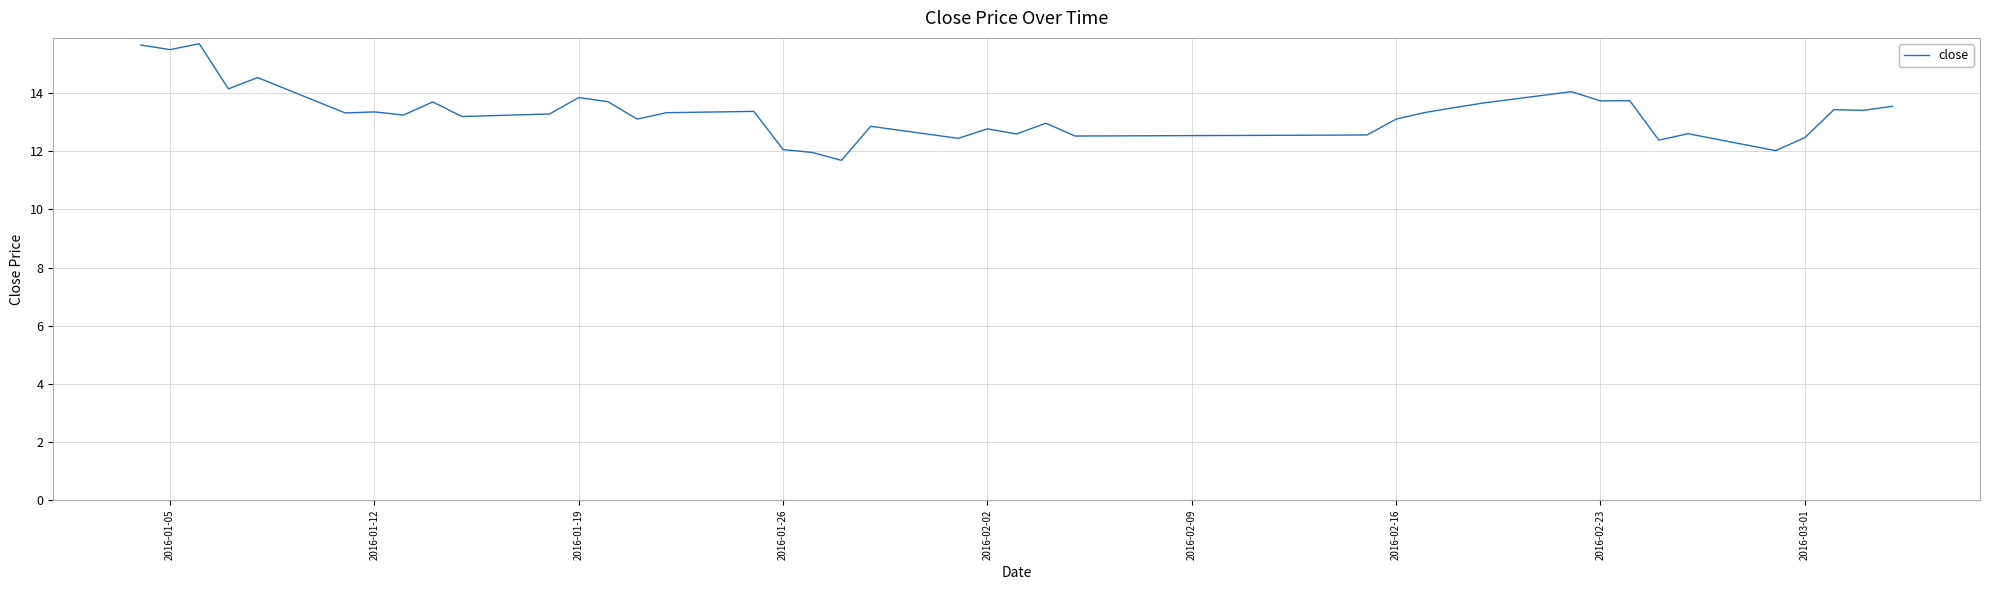

True or false: the data shows 26.0 at 2016-01-05.

False